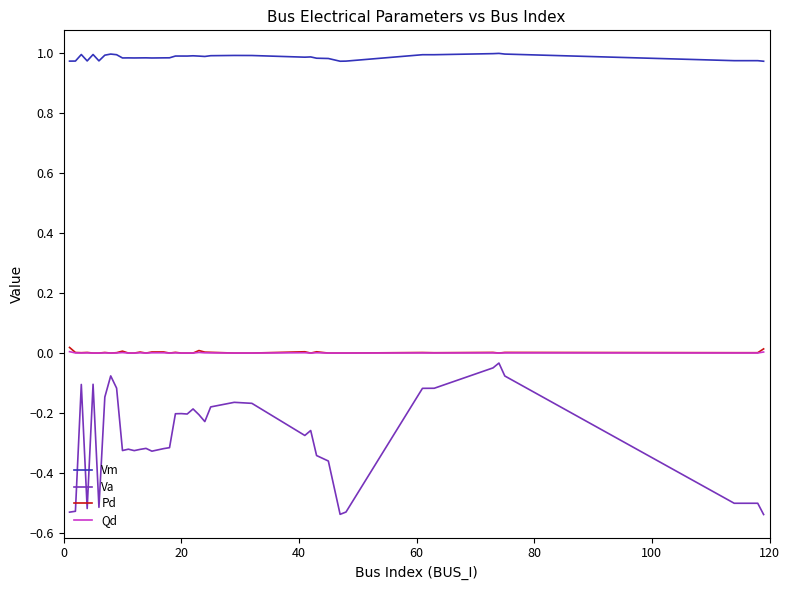

True or false: Vm and Pd cross at least once.

False